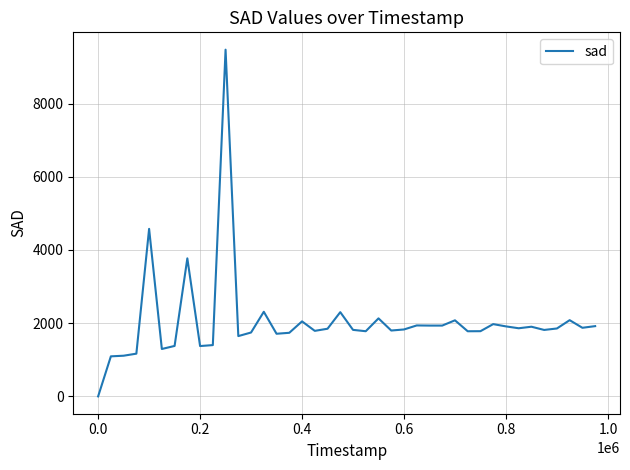

What is the difference between the maximum and minimum values?

9471